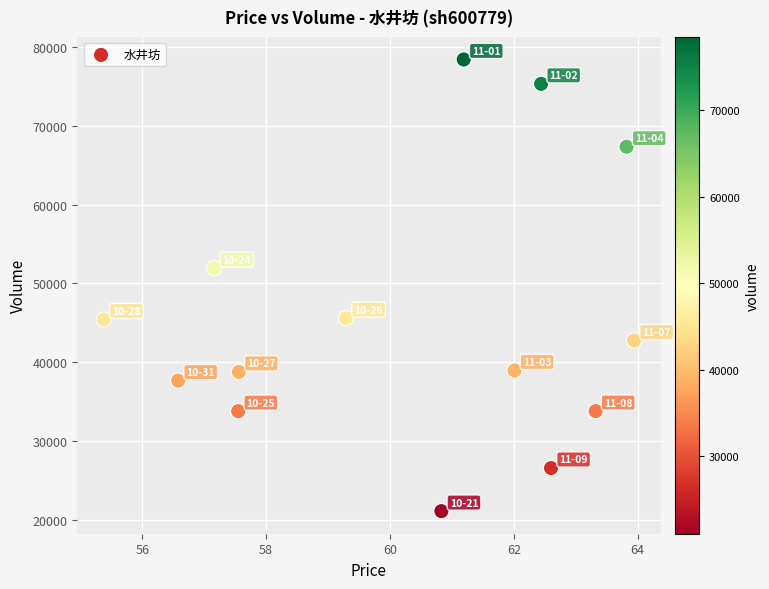

What Y value in the scatter plot is closest to 49767?

51944